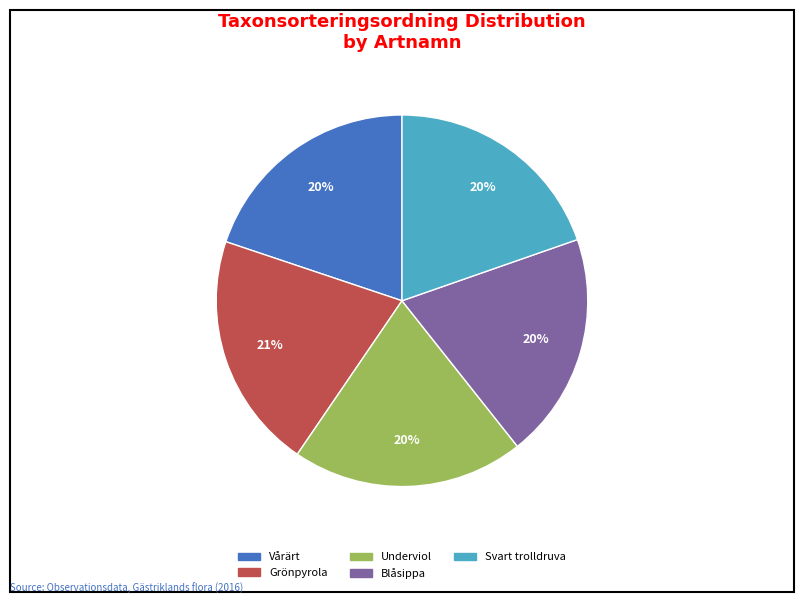

What is the ratio of the value at Underviol to the value at Grönpyrola?

1.0